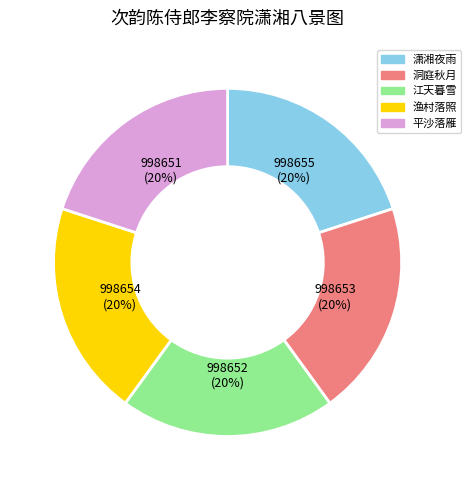

Is there any slice that represents more than half of the pie?

No